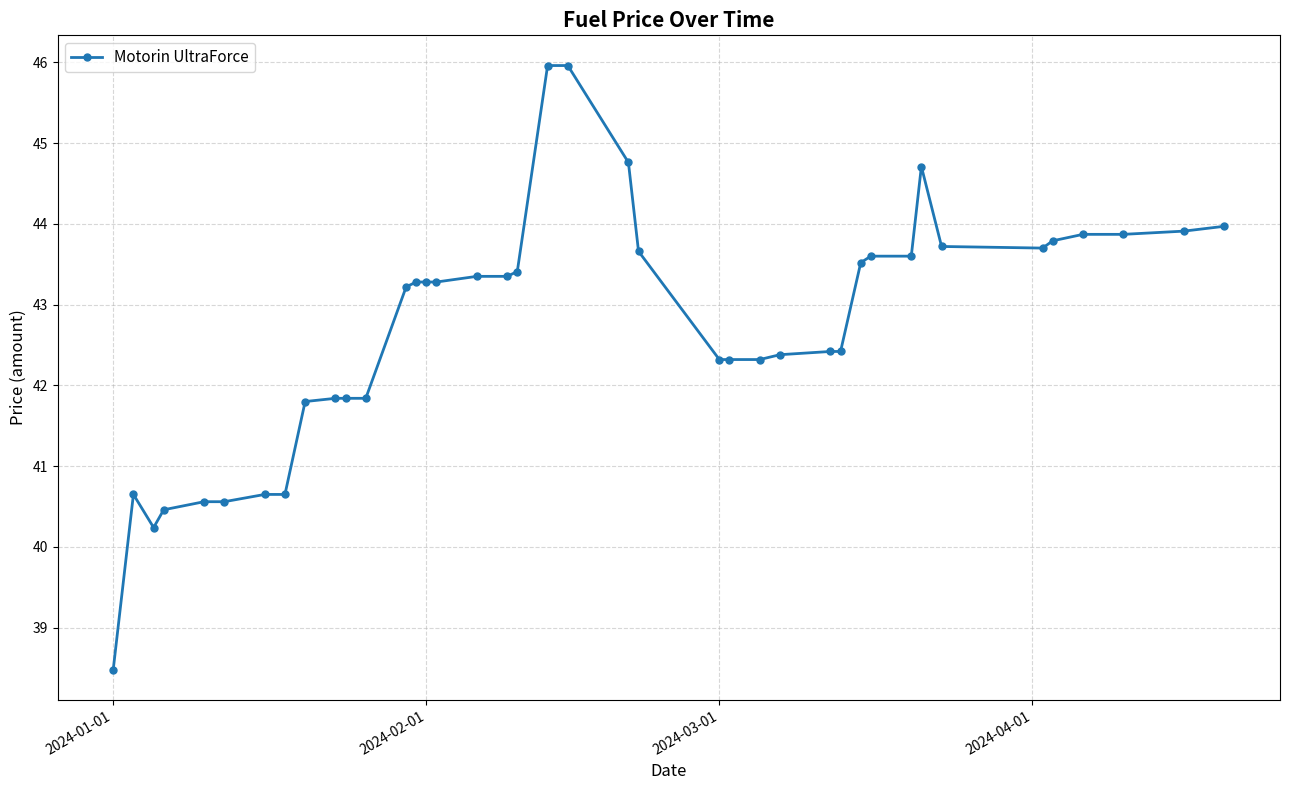

What is the value of the 3rd point from the left?

40.2